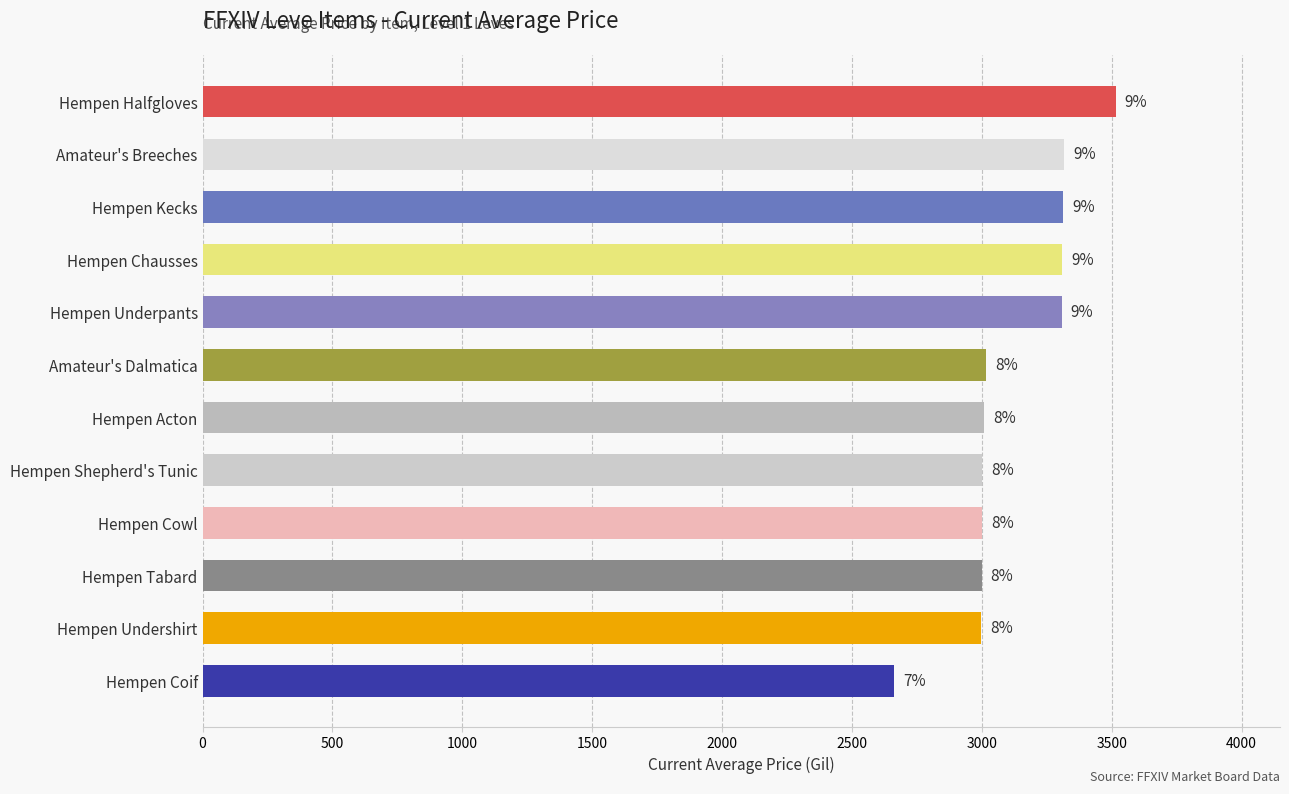

At which label does the data first exceed 3015?

Hempen Underpants